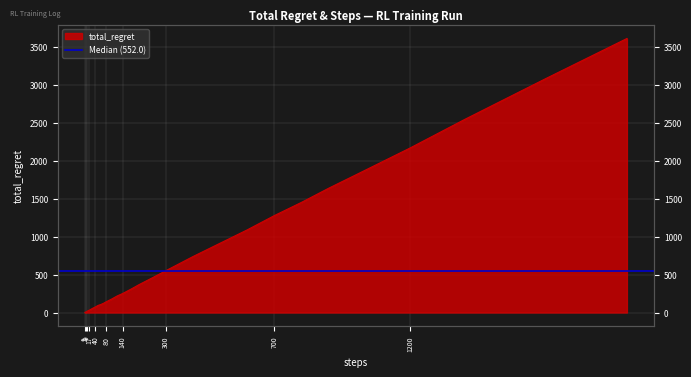

True or false: there are more than 2 points higher than both neighbors.

False